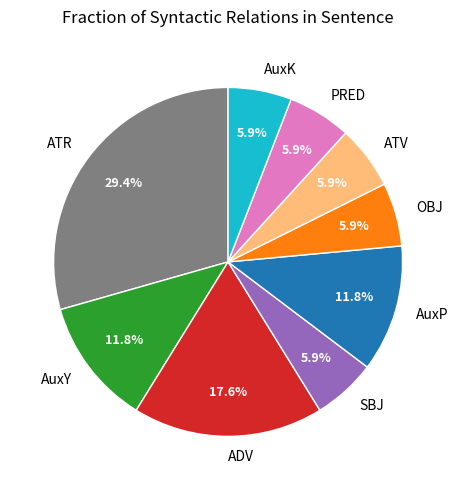

Combined, do ATV and AuxP account for over 50%?

No